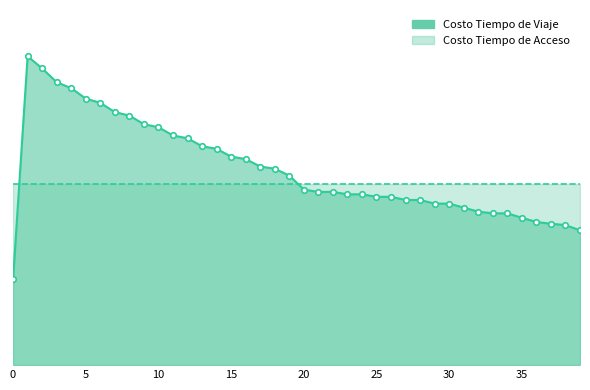

Reading left to right, transcribe all the data shown in this chart.

0=1568467.7	1=5631350.2	2=5410898.2	3=5158871.0	4=5051158.0	5=4860298.6	6=4782743.1	7=4614359.0	8=4550616.6	9=4393771.7	10=4337844.2	11=4187948.0	12=4136964.8	13=3991895.8	14=3944274.2	15=3802950.8	16=3758239.2	17=3621996.5	18=3581806.4	19=3457069.6	20=3202428.1	21=3157732.6	22=3160292.9	23=3114057.7	24=3115381.1	25=3069200.8	26=3069654.6	27=3011749.1	28=3011722.1	29=2945379.0	30=2944995.4	31=2871988.2	32=2798715.0	33=2768534.9	34=2767566.9	35=2687763.1	36=2610588.5	37=2578165.2	38=2554179.7	39=2458184.9